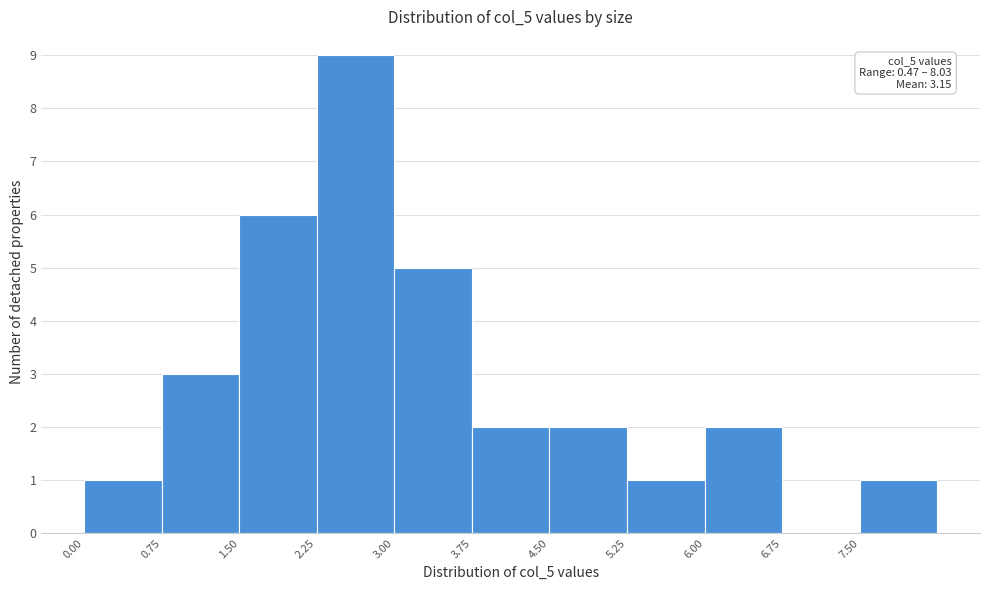

Over which range of the x-axis is the bar tallest?

2.25 to 3.00